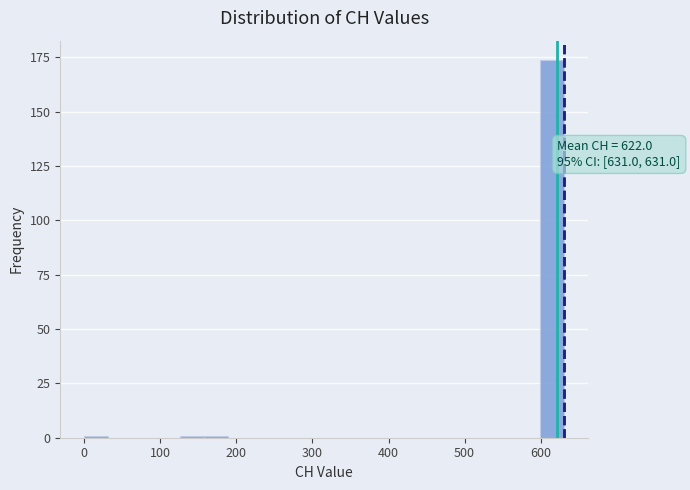

Around what value on the x-axis is the tallest bar? Give the approximate position of its centre, as read against the axis.

620